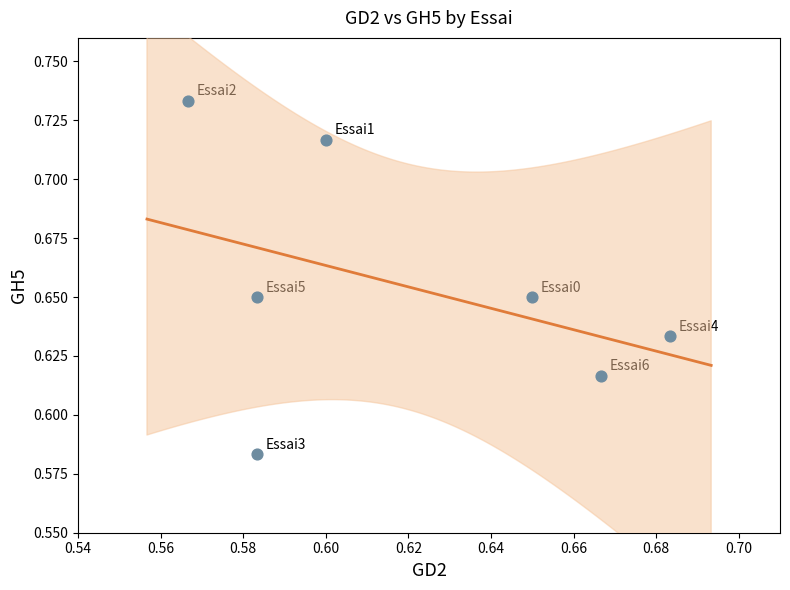

Count the number of points in this scatter plot.

7